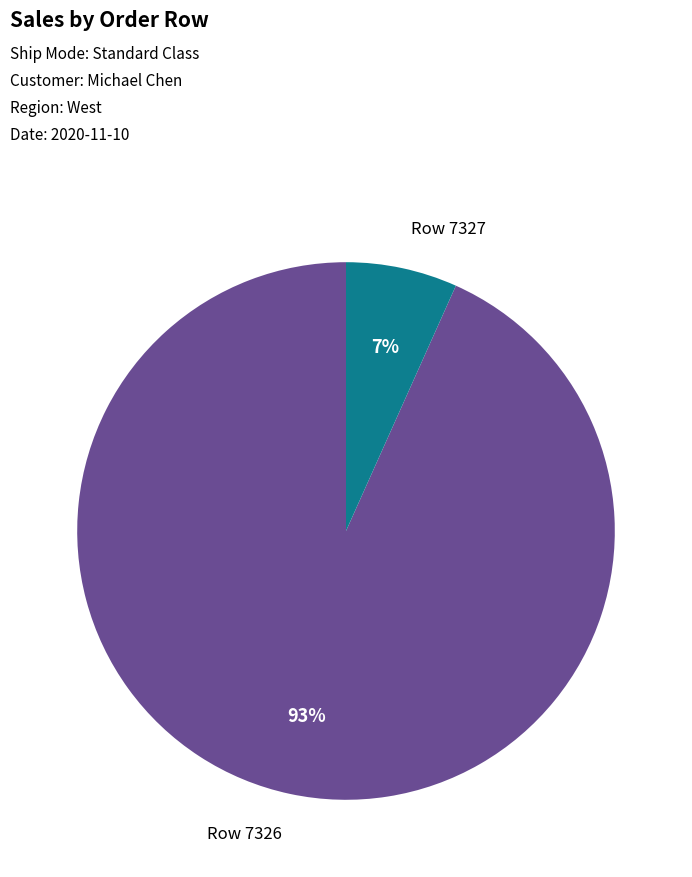

Does any single category account for the majority?

Yes